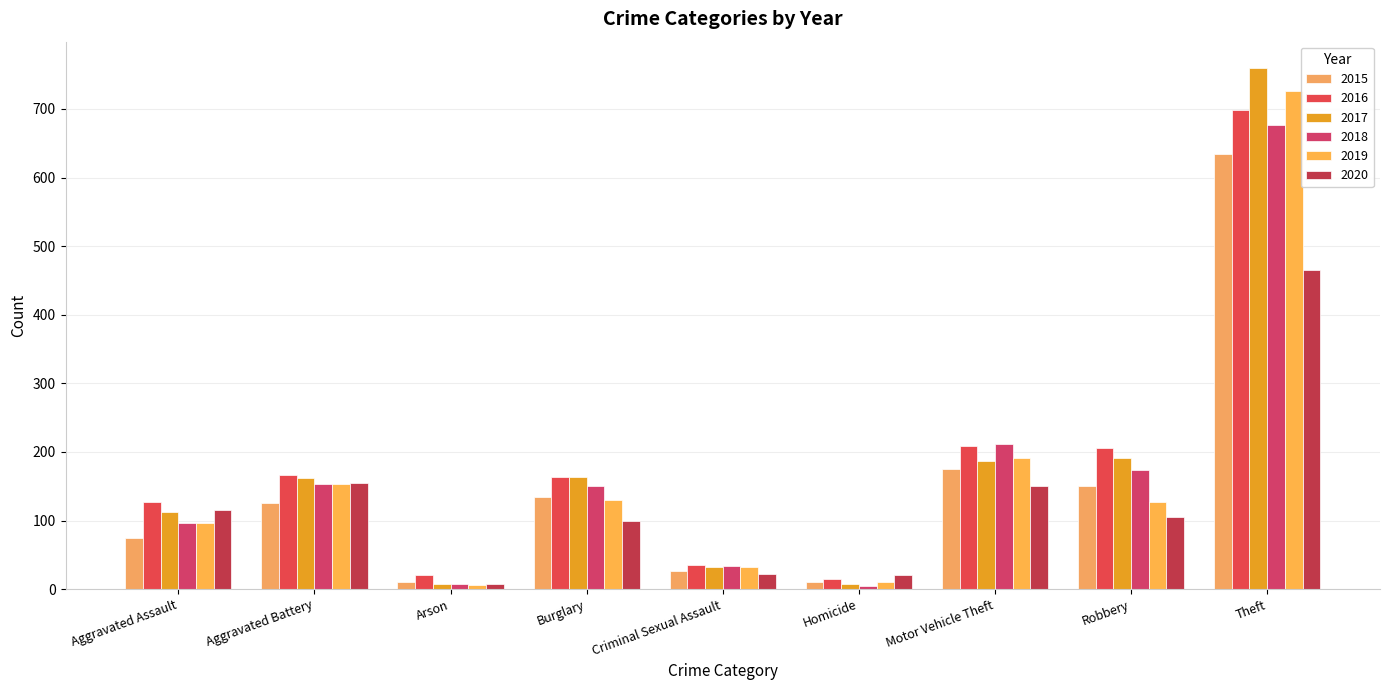

What are all the series names shown in the legend?

2015, 2016, 2017, 2018, 2019, 2020